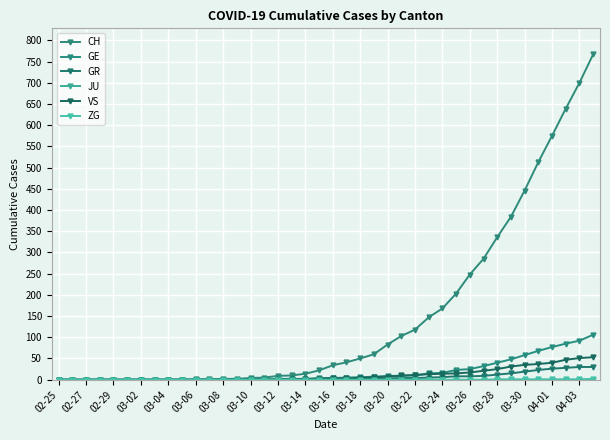

What is the difference between the maximum and second lowest values in the VS series?

53